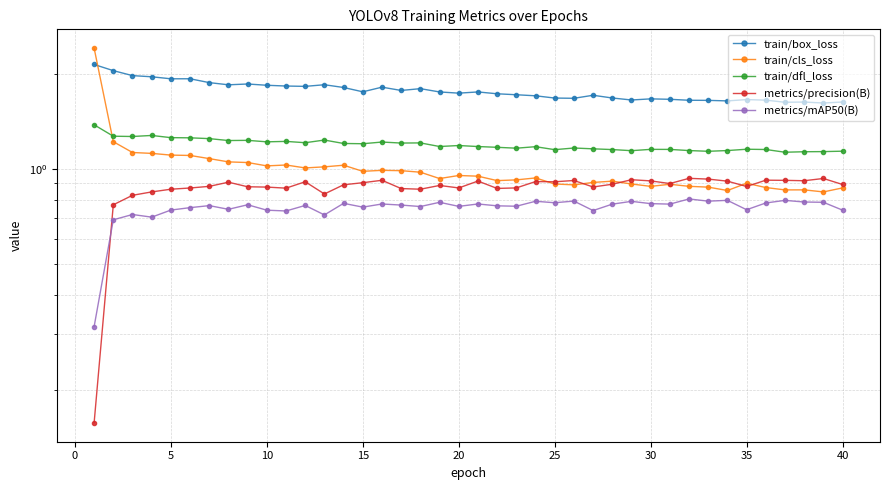

What is the smallest value displayed?

0.2